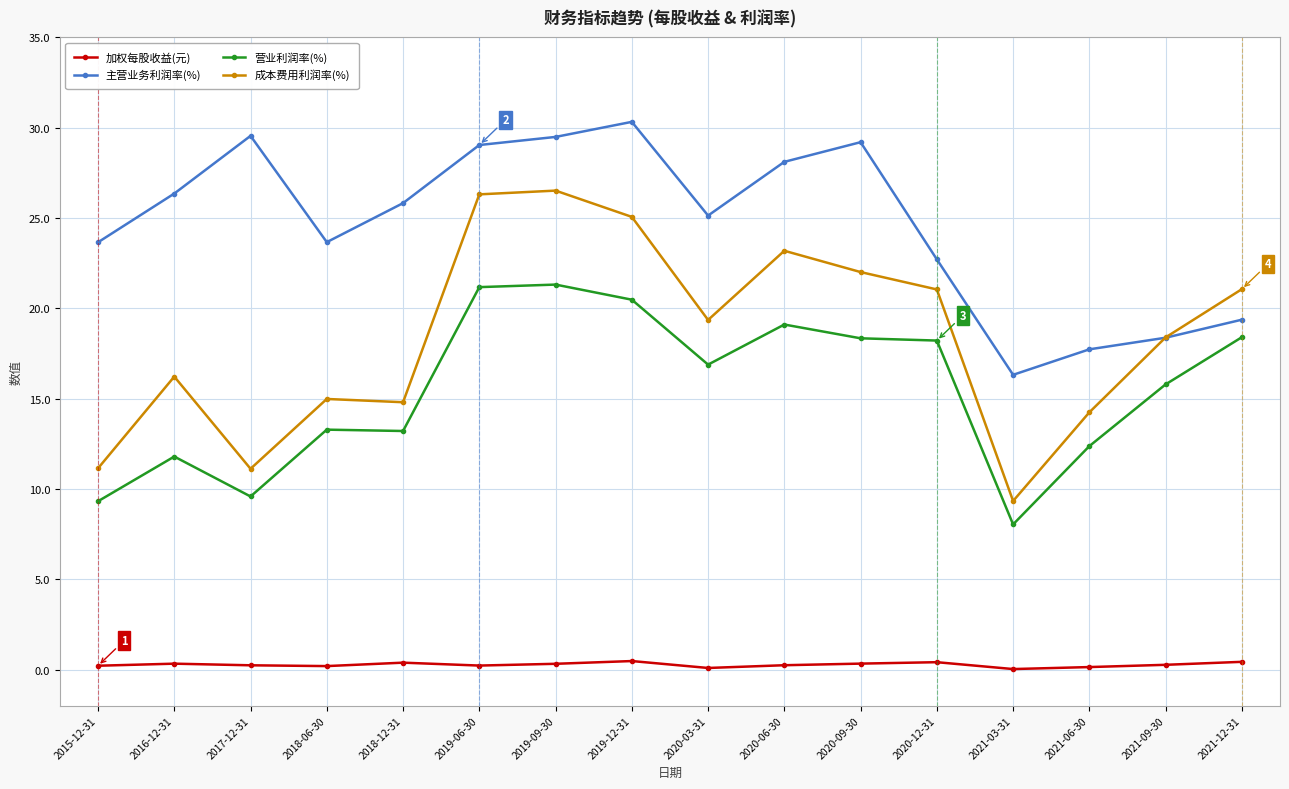

In 加权每股收益(元), how many points are lower than both neighbors (excluding endpoints)?

4